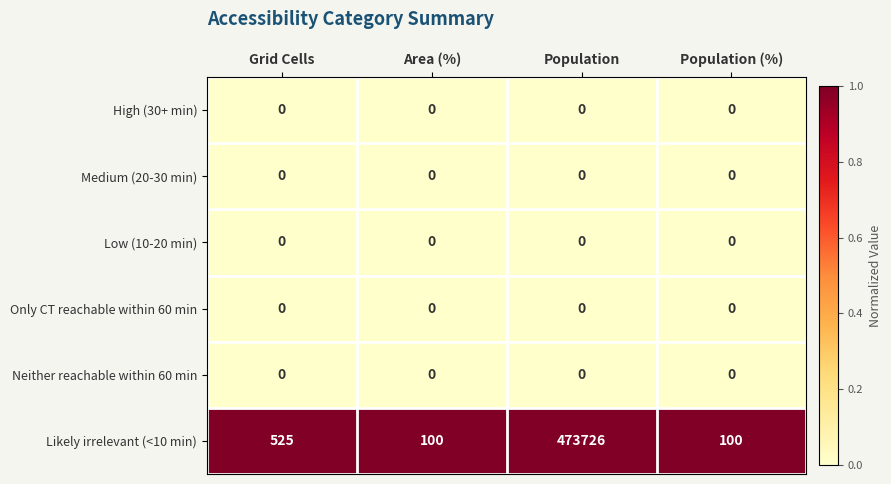

Reading left to right, extract all data points from this chart.

High (30+ min): Grid Cells=0	Area (%)=0	Population=0	Population (%)=0
Medium (20-30 min): Grid Cells=0	Area (%)=0	Population=0	Population (%)=0
Low (10-20 min): Grid Cells=0	Area (%)=0	Population=0	Population (%)=0
Only CT reachable within 60 min: Grid Cells=0	Area (%)=0	Population=0	Population (%)=0
Neither reachable within 60 min: Grid Cells=0	Area (%)=0	Population=0	Population (%)=0
Likely irrelevant (<10 min): Grid Cells=525	Area (%)=100	Population=473726	Population (%)=100